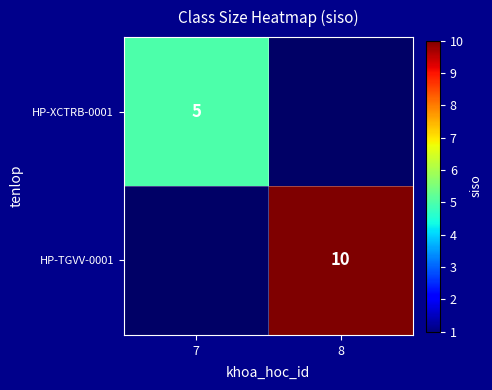

The HP-XCTRB-0001 series shows 5 at 7. True or false?

True